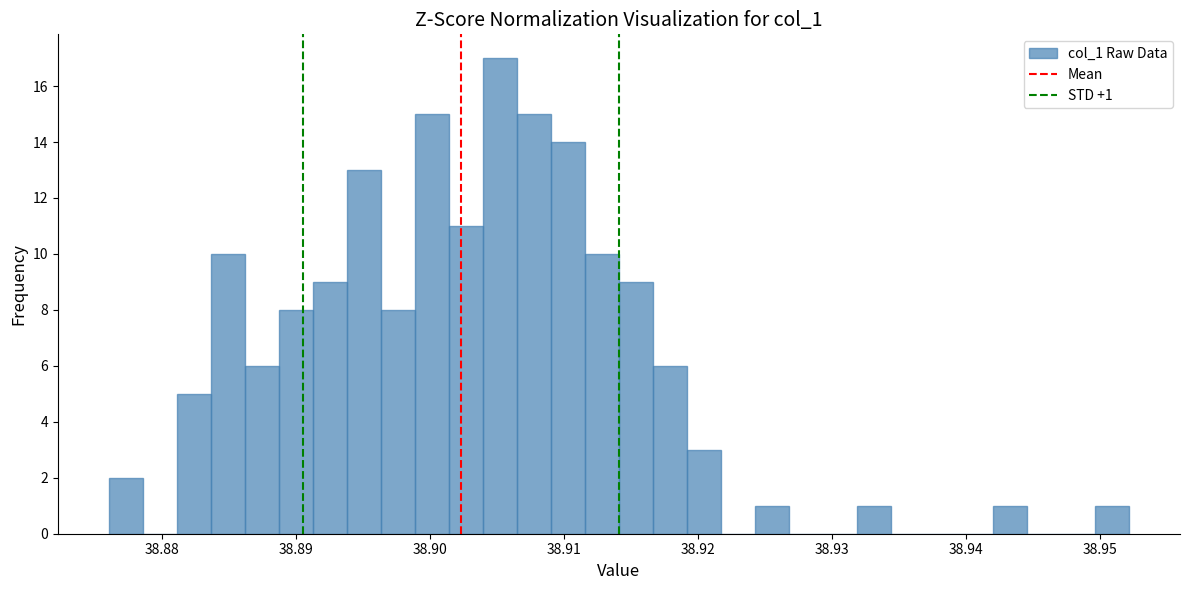

Around what value on the x-axis is the tallest bar? Give the approximate position of its centre, as read against the axis.

38.905